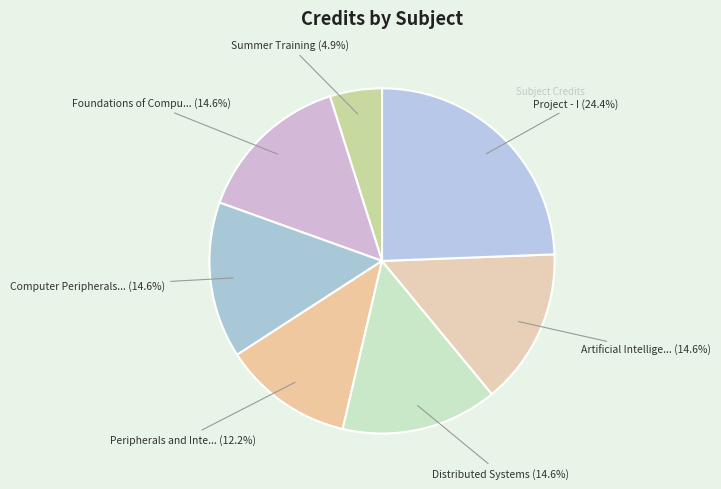

How many segments does this pie chart have?

7